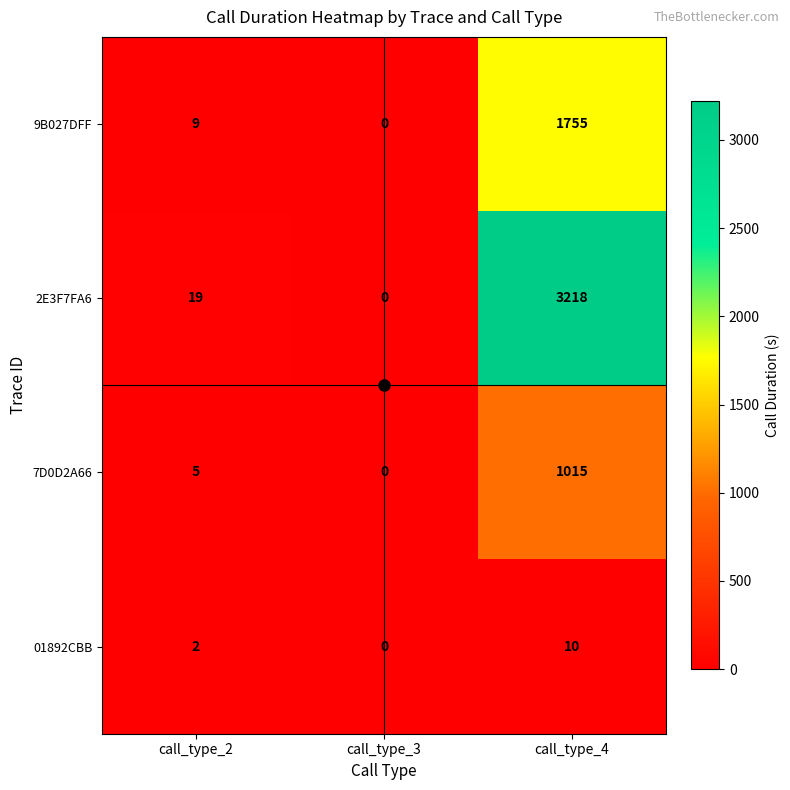

The value of 7D0D2A66 at call_type_3 is 611. True or false?

False